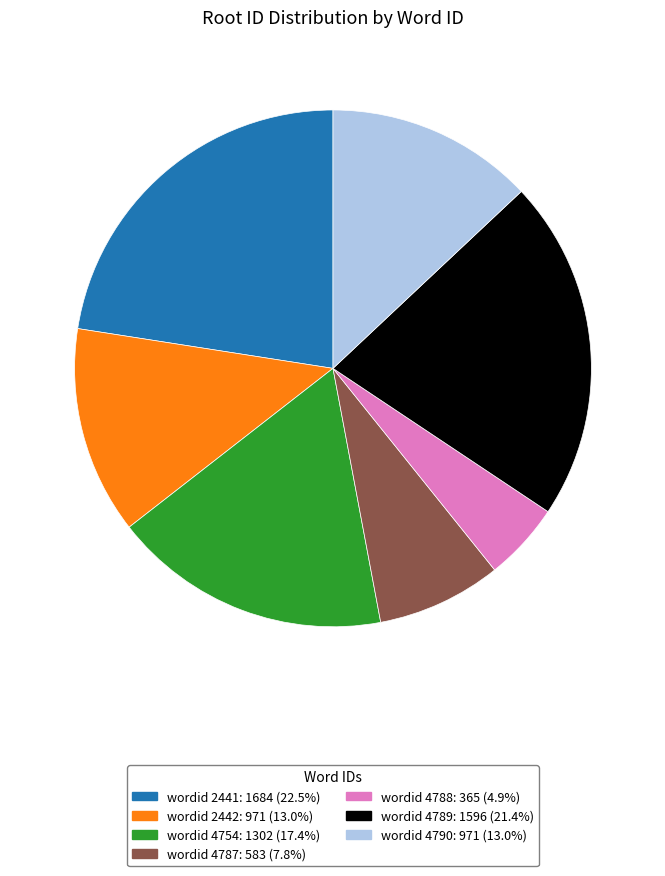

Is there a majority slice in this chart?

No